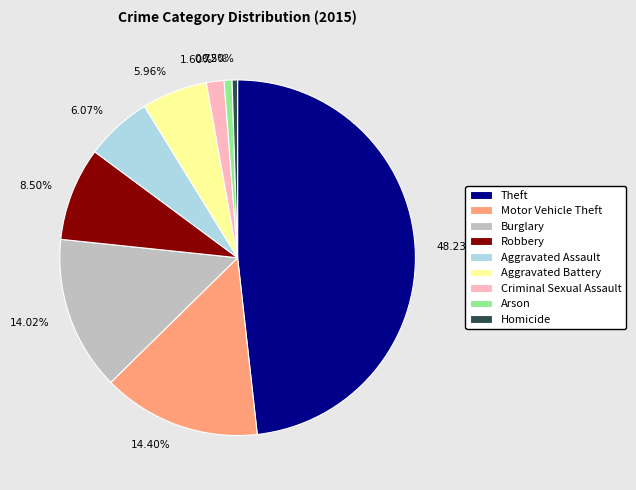

Is 8.50% the majority of the pie?

No